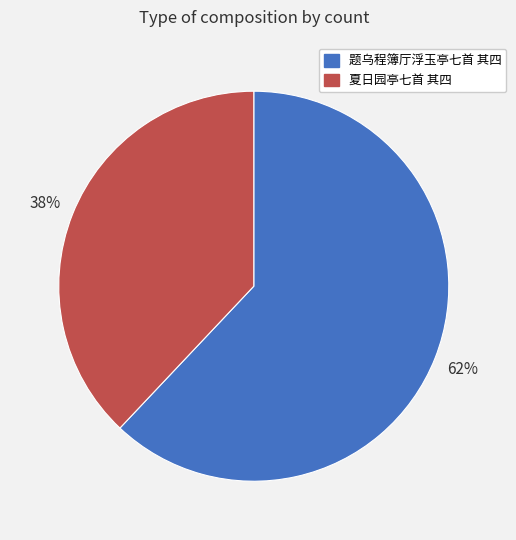

Does any single category account for the majority?

Yes